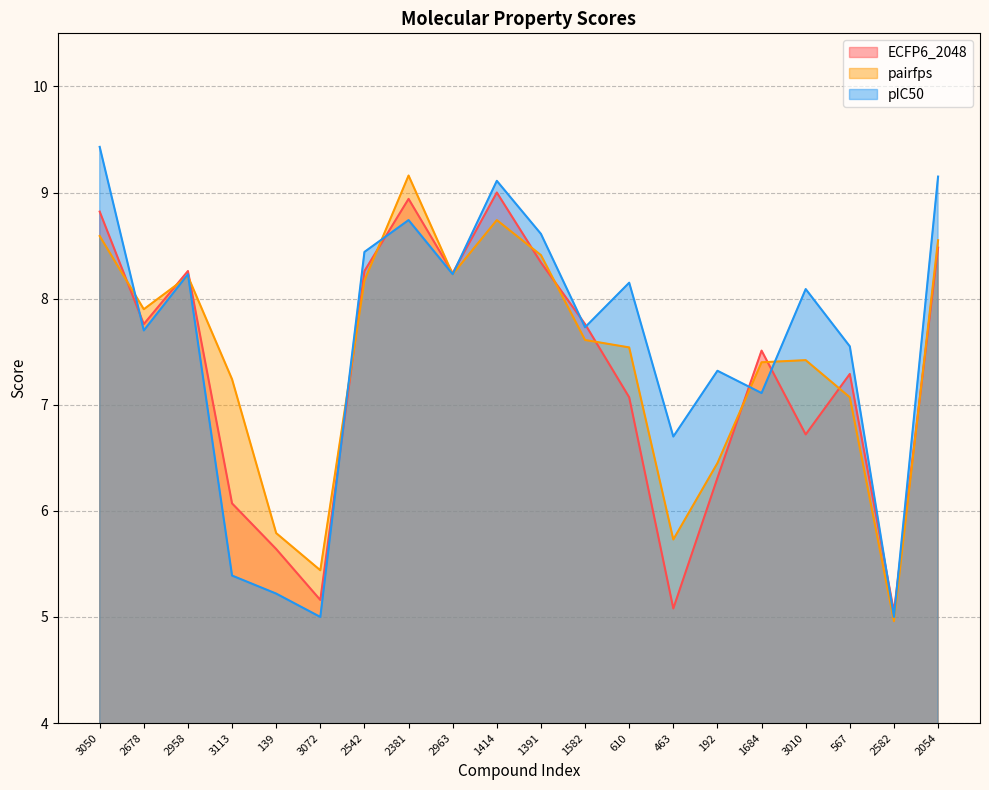

Count the number of categories in the chart.

20